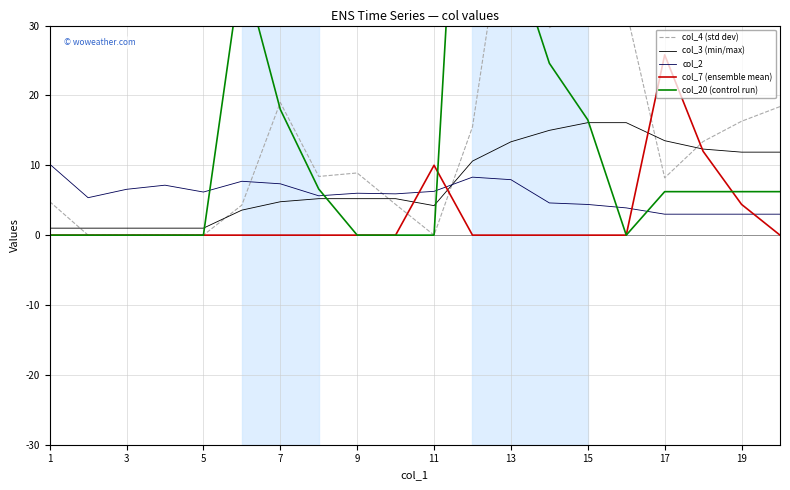

True or false: col_2 has a value of 6.3 at 11.

True